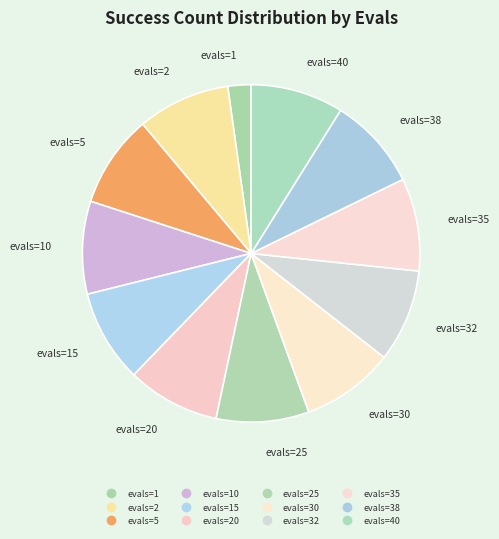

Count the number of slices in the pie.

12